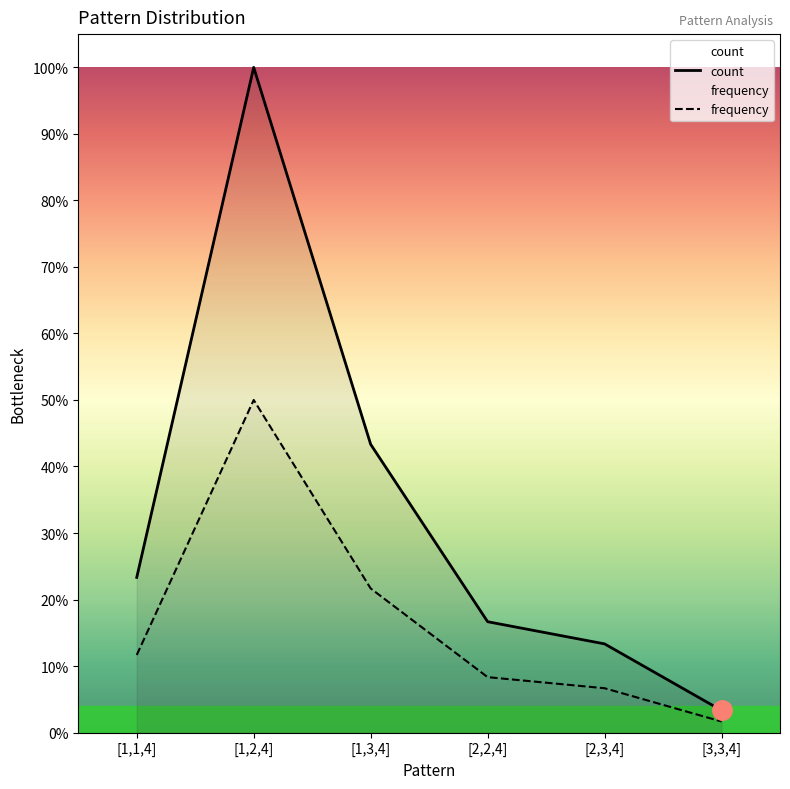

Is this an area chart (filled region under the line)?

No